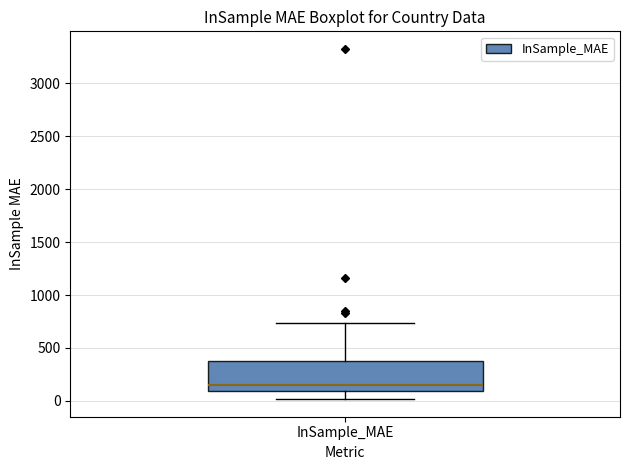

Transcribe this box plot: give where the median line is, the range the box spans, and where the two whiskers end, as read against the y-axis. The values are not printed on the chart, so give them approximately, as read against the axis.

median 150, box 100 to 400, whiskers 0 to 750